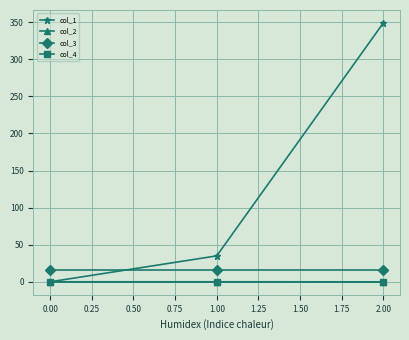

What is the difference between the highest and lowest values at 0.00?

16.0